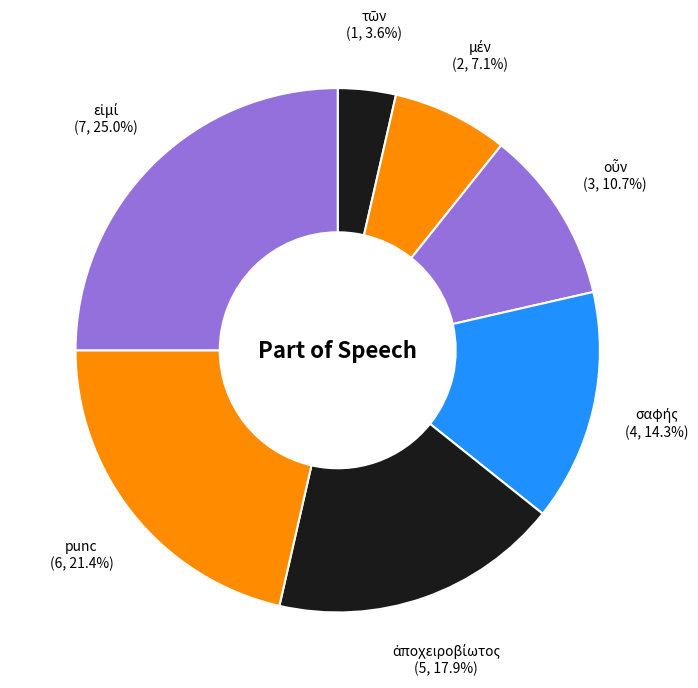

Count the number of slices in the pie.

7